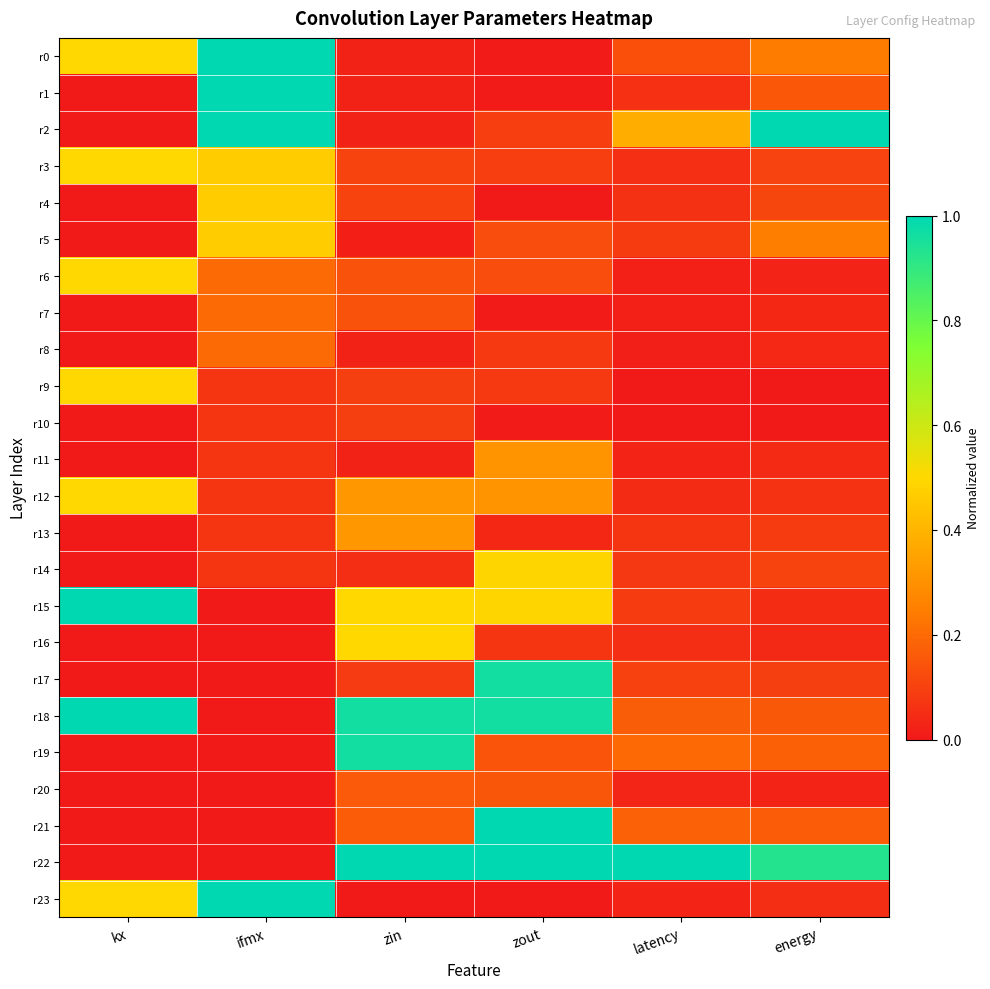

Which has a higher value, zout or ifmx?

ifmx